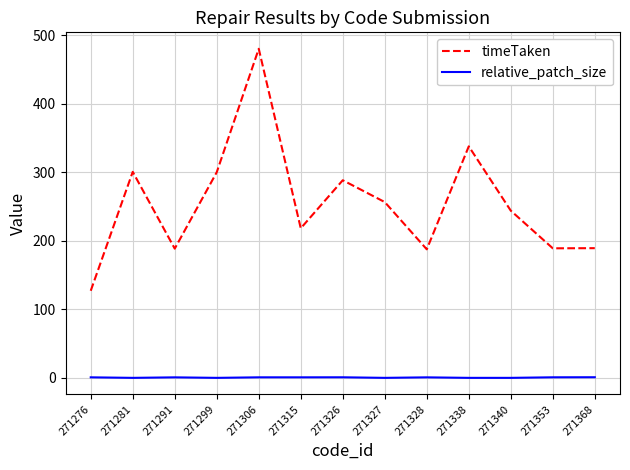

What is the maximum value for timeTaken?

480.1